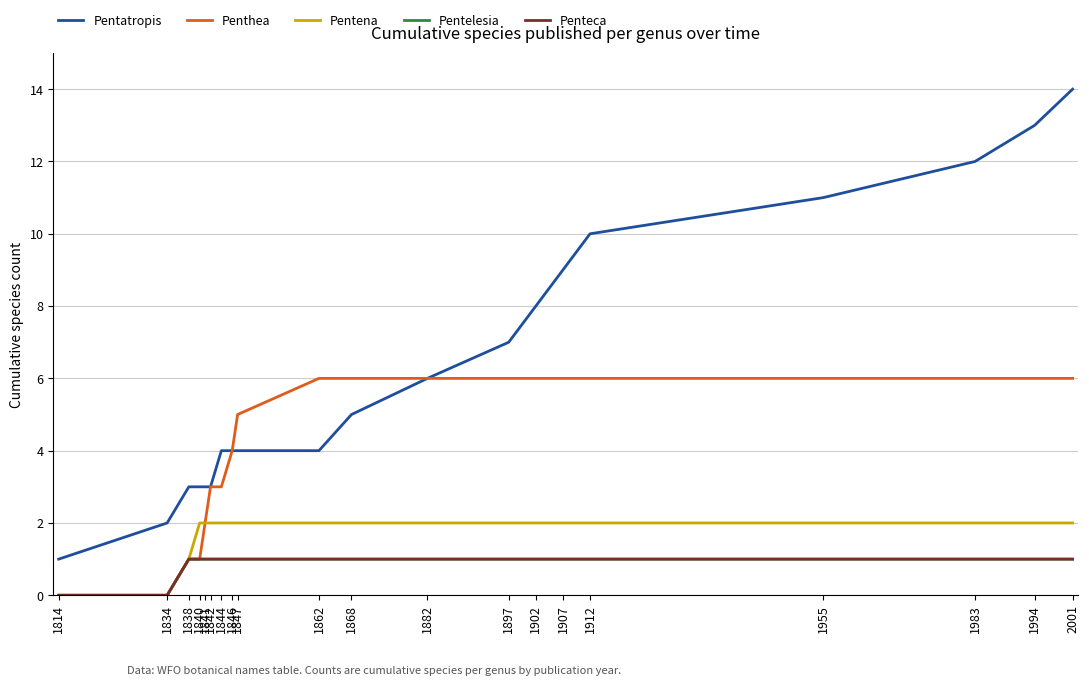

Count the Pentena values in the range 2 to 3.

17